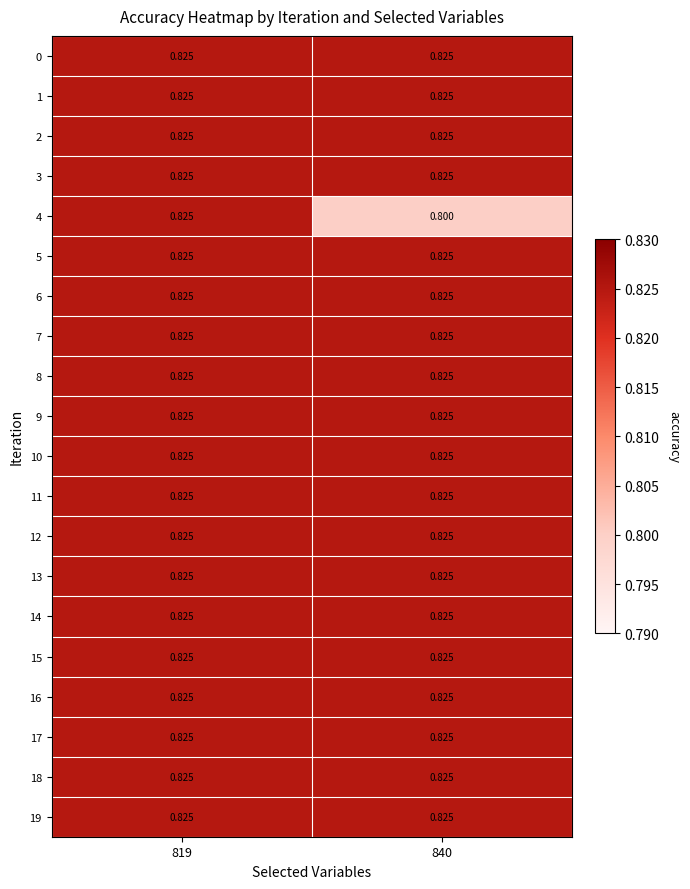

Count the number of data series in this chart.

20